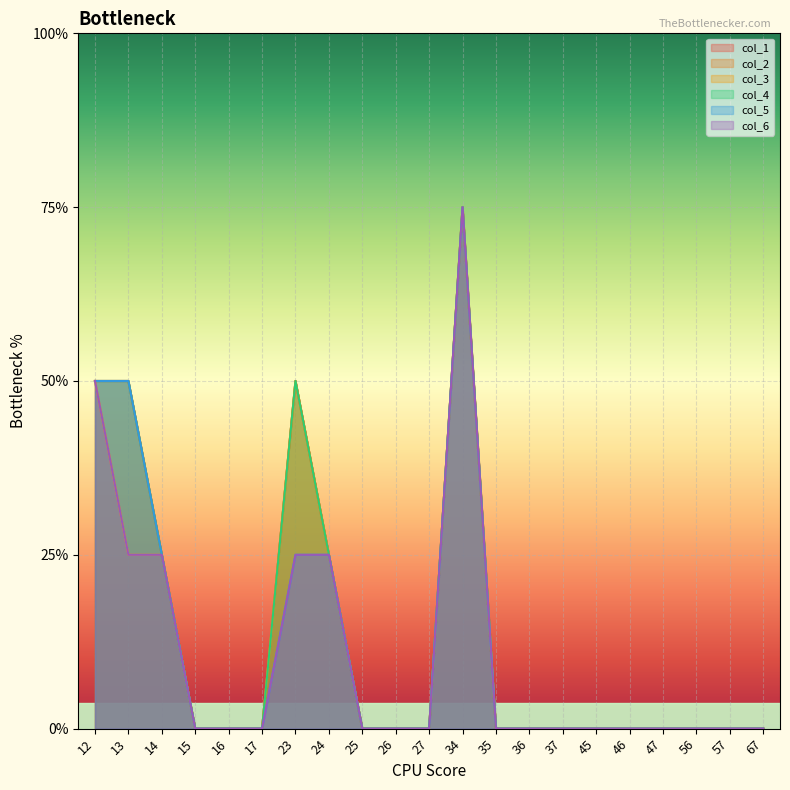

Which series has the largest total across all categories?

col_1